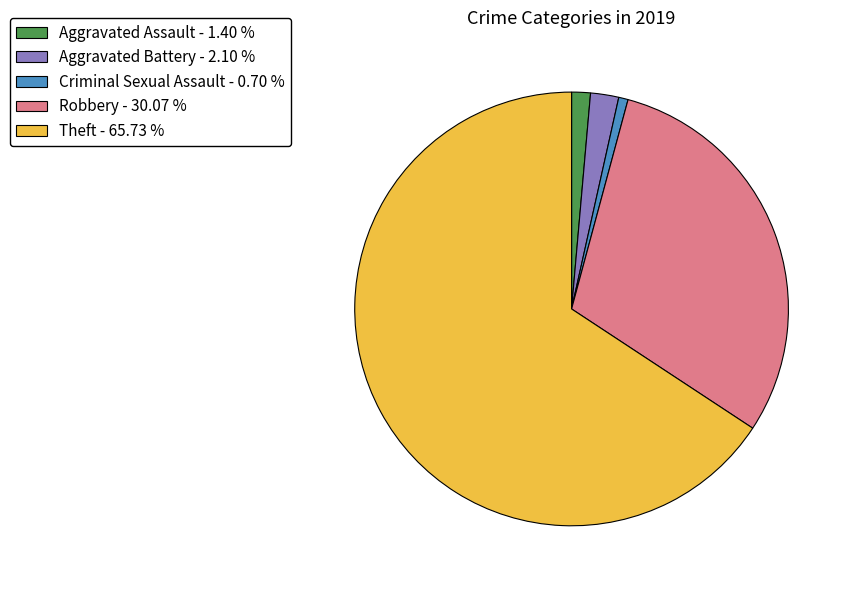

What is the largest slice in the pie chart?

Theft - 65.73 %